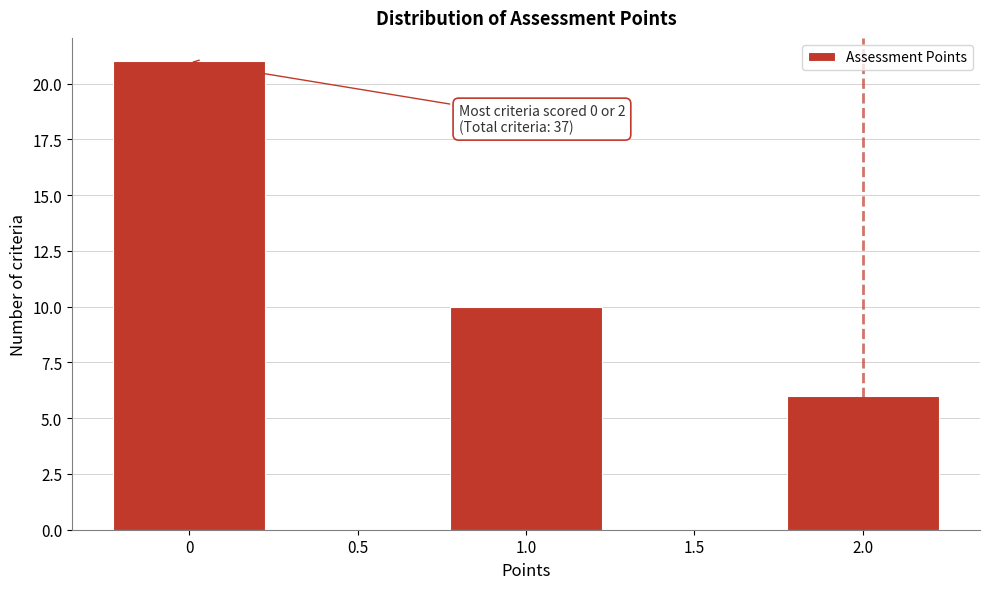

Which range on the x-axis has the tallest bar?

-0.25 to 0.25